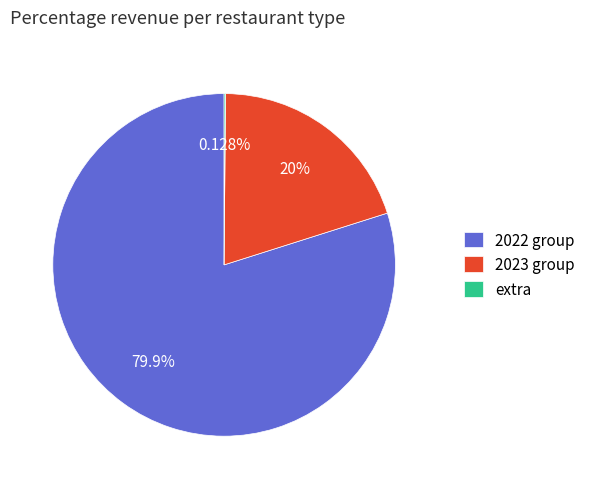

Is there a majority slice in this chart?

Yes